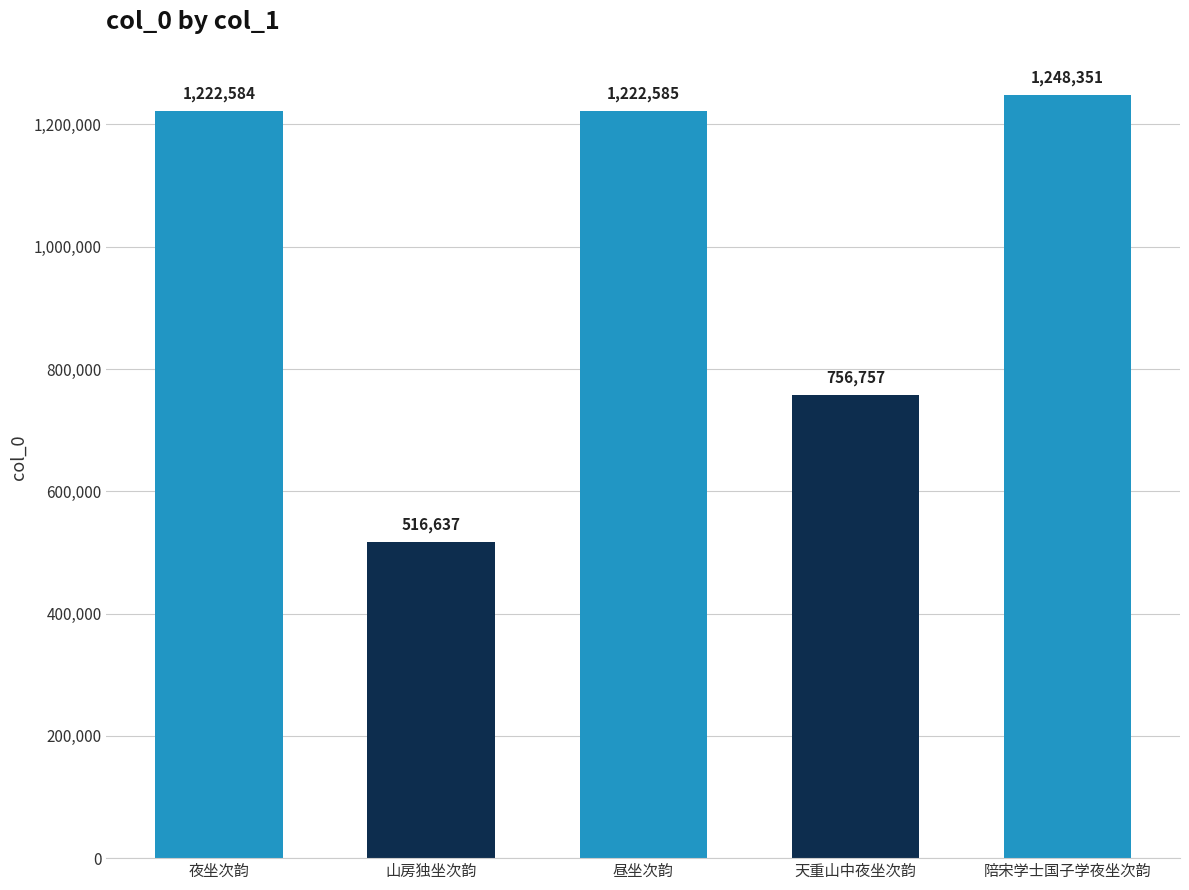

What is the change in value from 夜坐次韵 to 山房独坐次韵?

-705947